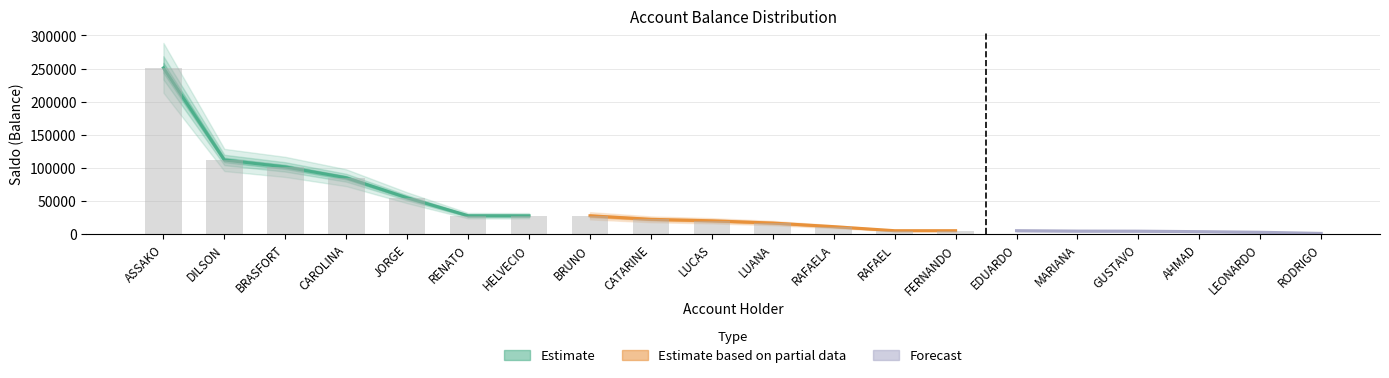

Reading left to right, transcribe all the data shown in this chart.

ASSAKO=251068.4	DILSON=111858.8	BRASFORT=101376.1	CAROLINA=85009.7	JORGE=54747.1	RENATO=27616.5	HELVECIO=27523.0	BRUNO=27523.0	CATARINE=22171.0	LUCAS=19953.9	LUANA=16513.8	RAFAELA=11085.5	RAFAEL=5000.0	FERNANDO=5000.0	EDUARDO=5000.0	MARIANA=4407.5	GUSTAVO=4292.0	AHMAD=3550.6	LEONARDO=2610.0	RODRIGO=900.2